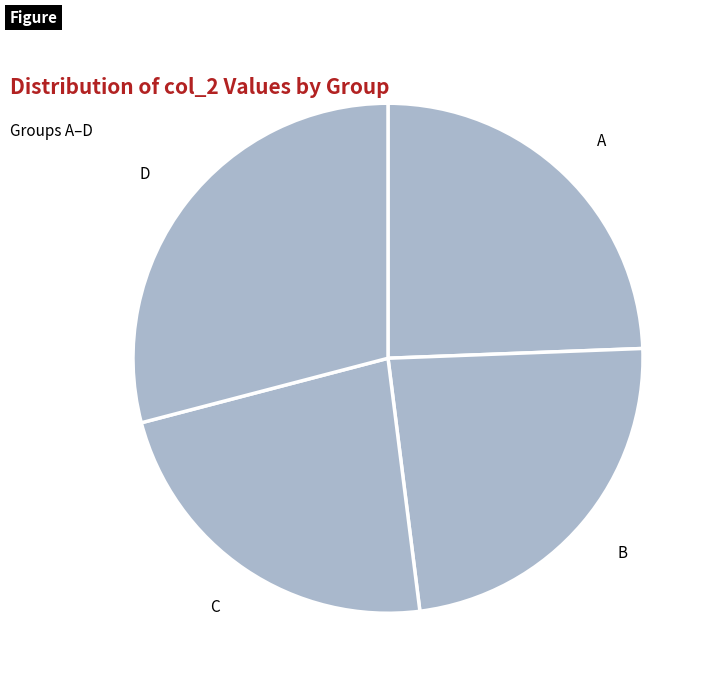

Combined, do D and C account for over 50%?

Yes